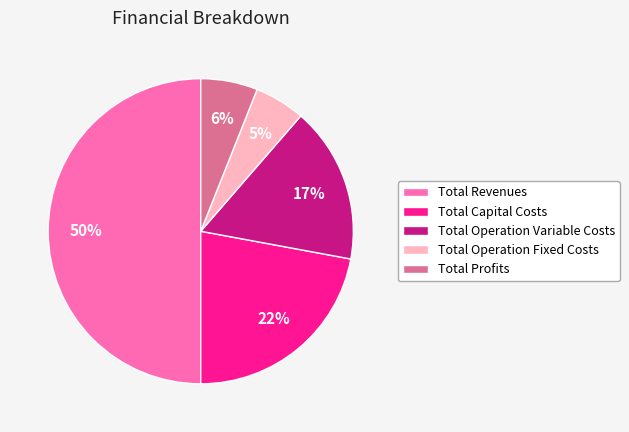

To the nearest percent, what percentage of the pie is Total Capital Costs?

22%